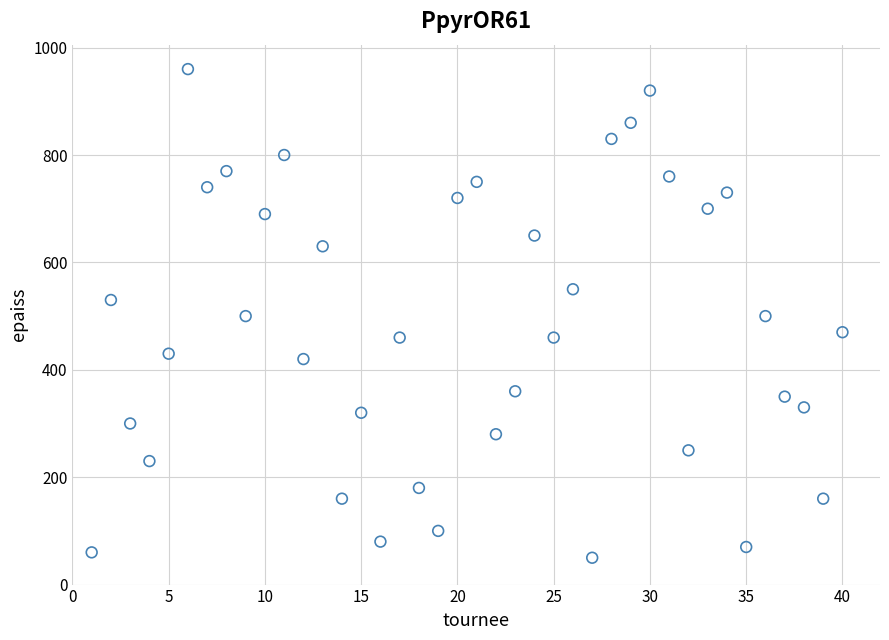

What is the range of Y values (max minus min)?

910